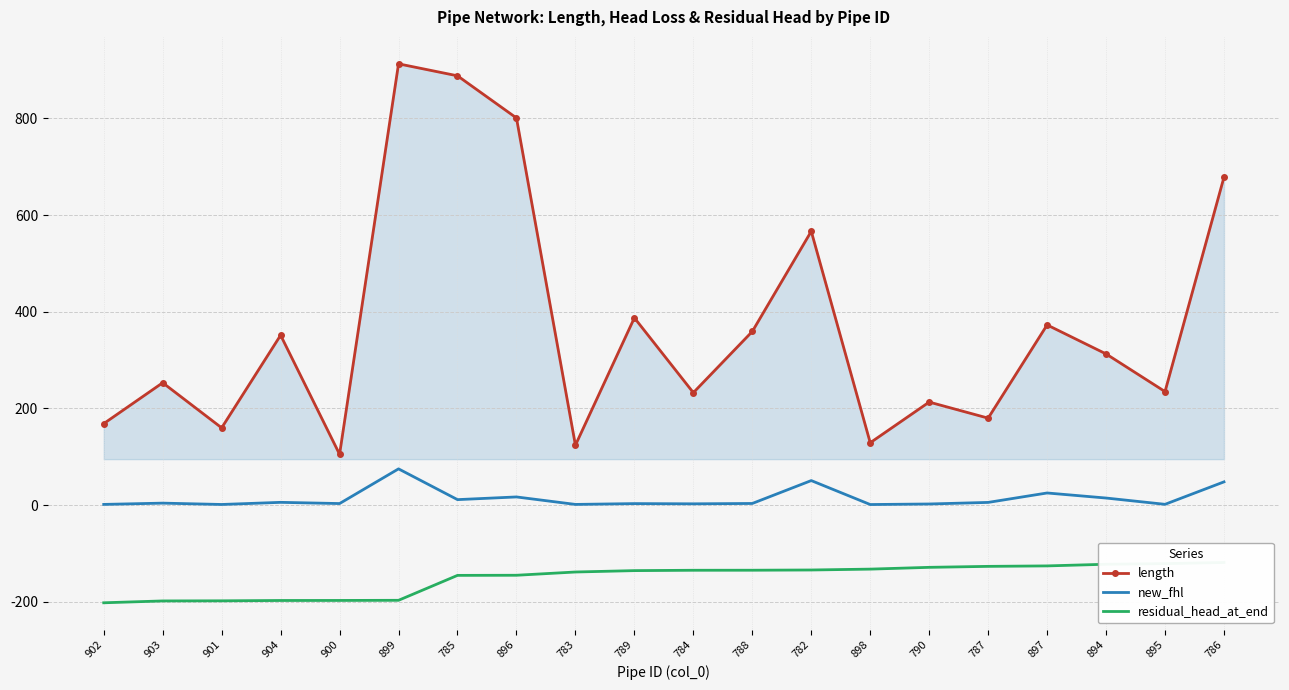

At how many categories does at least one series exceed 152?

17